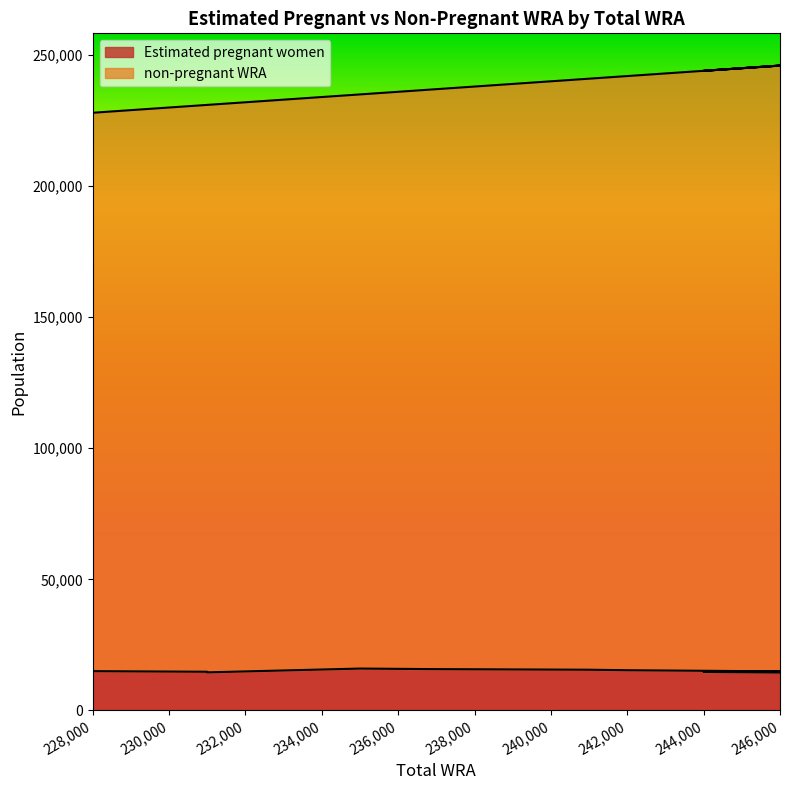

True or false: Estimated pregnant women and non-pregnant WRA cross at least once.

False